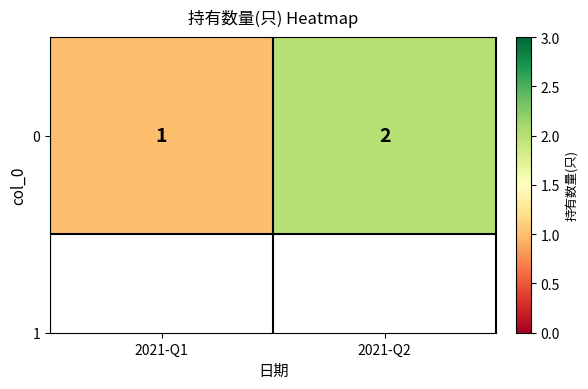

What is the minimum value shown in the chart?

1